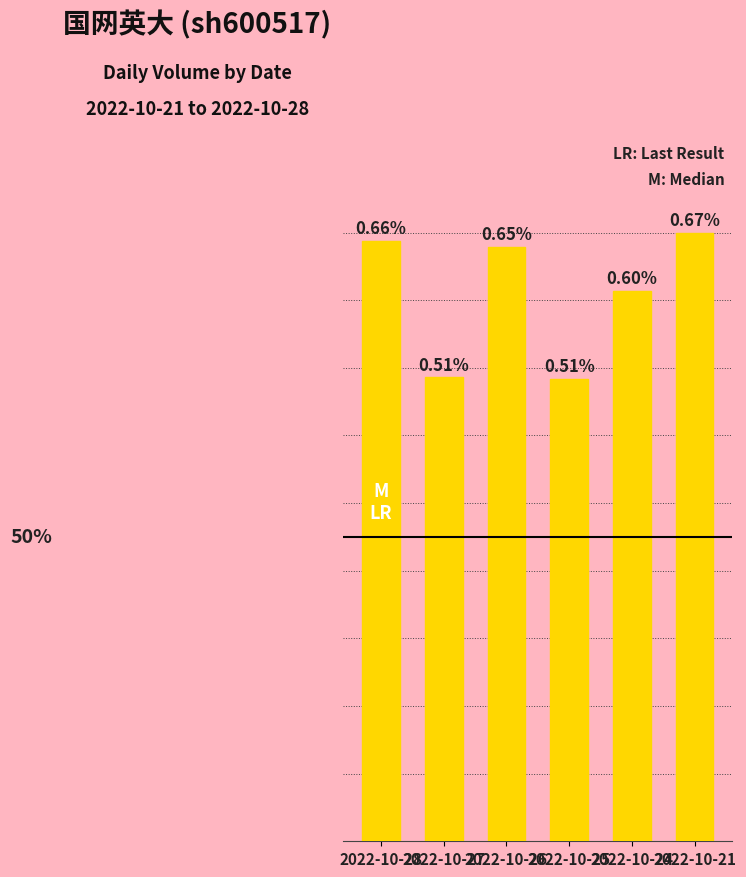

Are the bars horizontal?

No